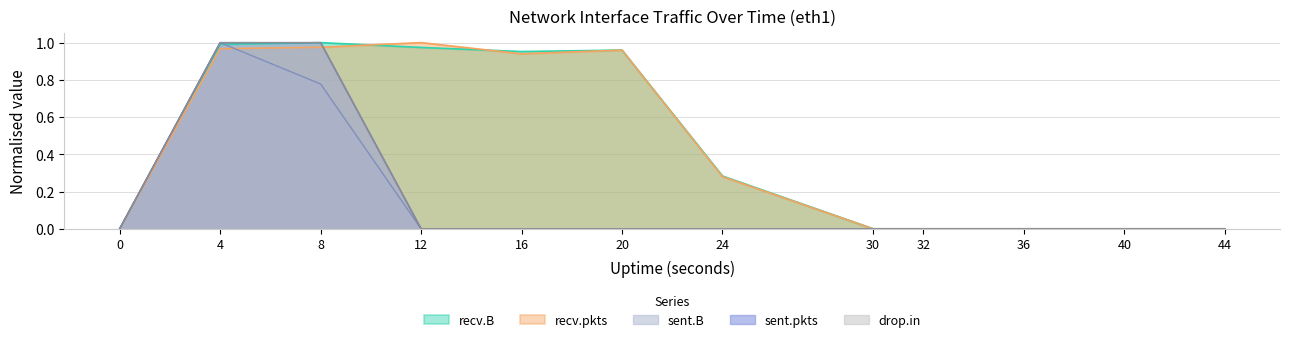

Rank the series by their maximum value, from highest to lowest.

recv.B, recv.pkts, sent.B, sent.pkts, drop.in